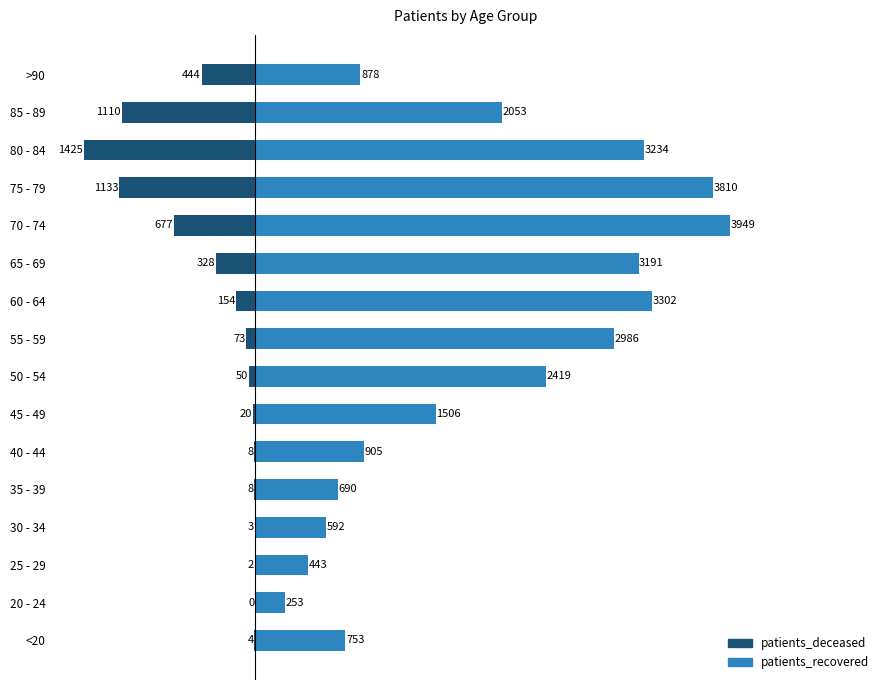

List the series in order of their overall mean, lowest first.

patients_deceased, patients_recovered